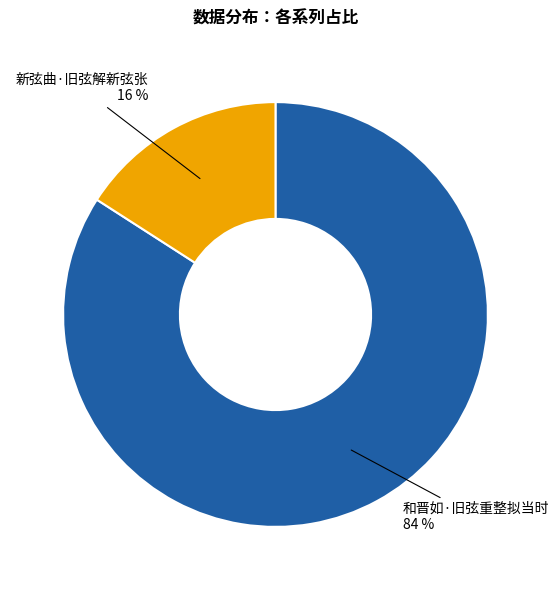

To the nearest percent, what is the difference between the largest and smallest slice percentages?

68%